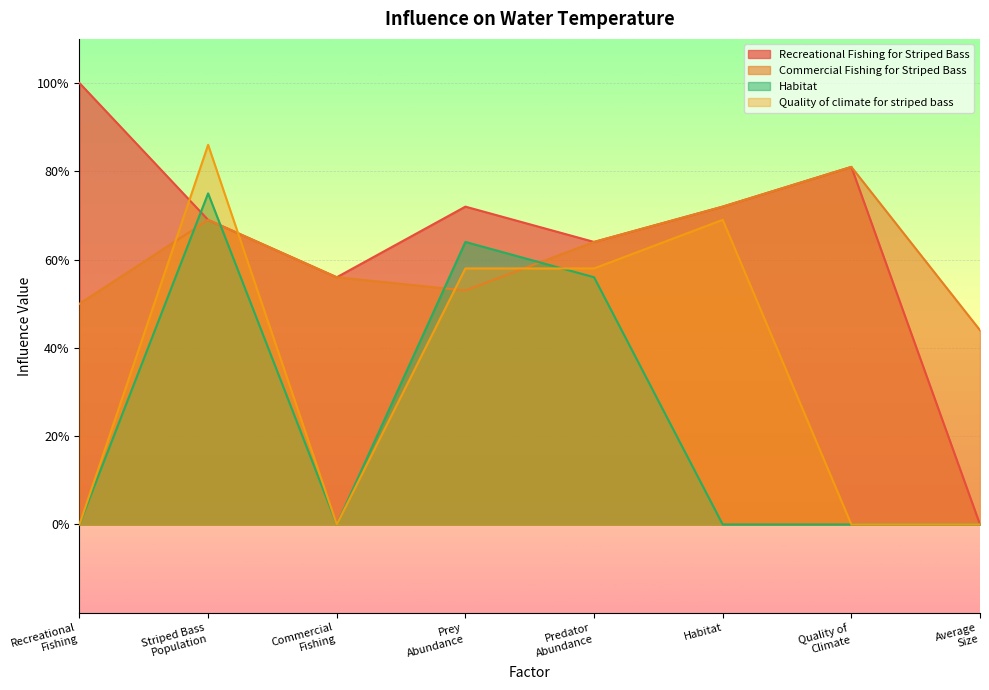

Between Commercial Fishing for Striped Bass and Quality of climate for striped bass, which is larger?

Quality of climate for striped bass